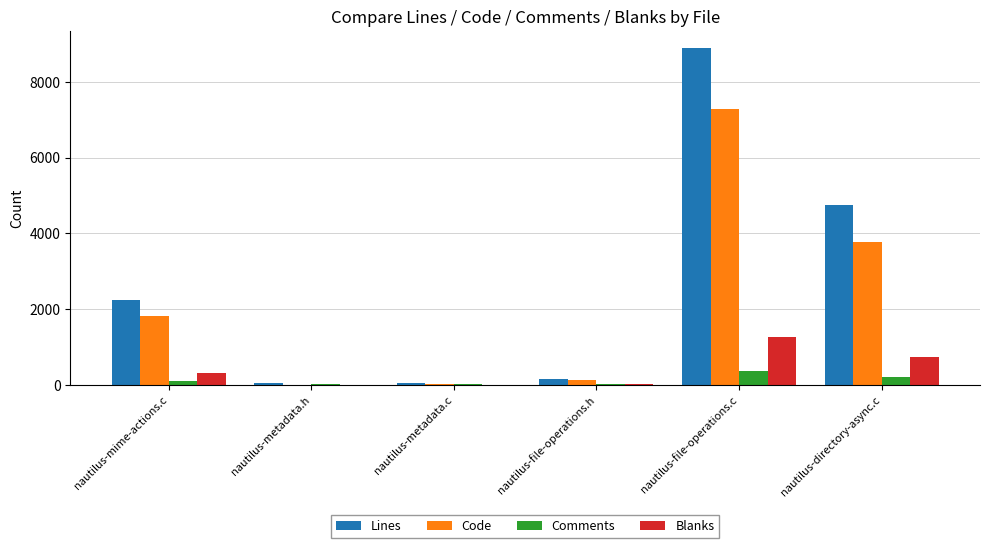

Are the bars horizontal?

No